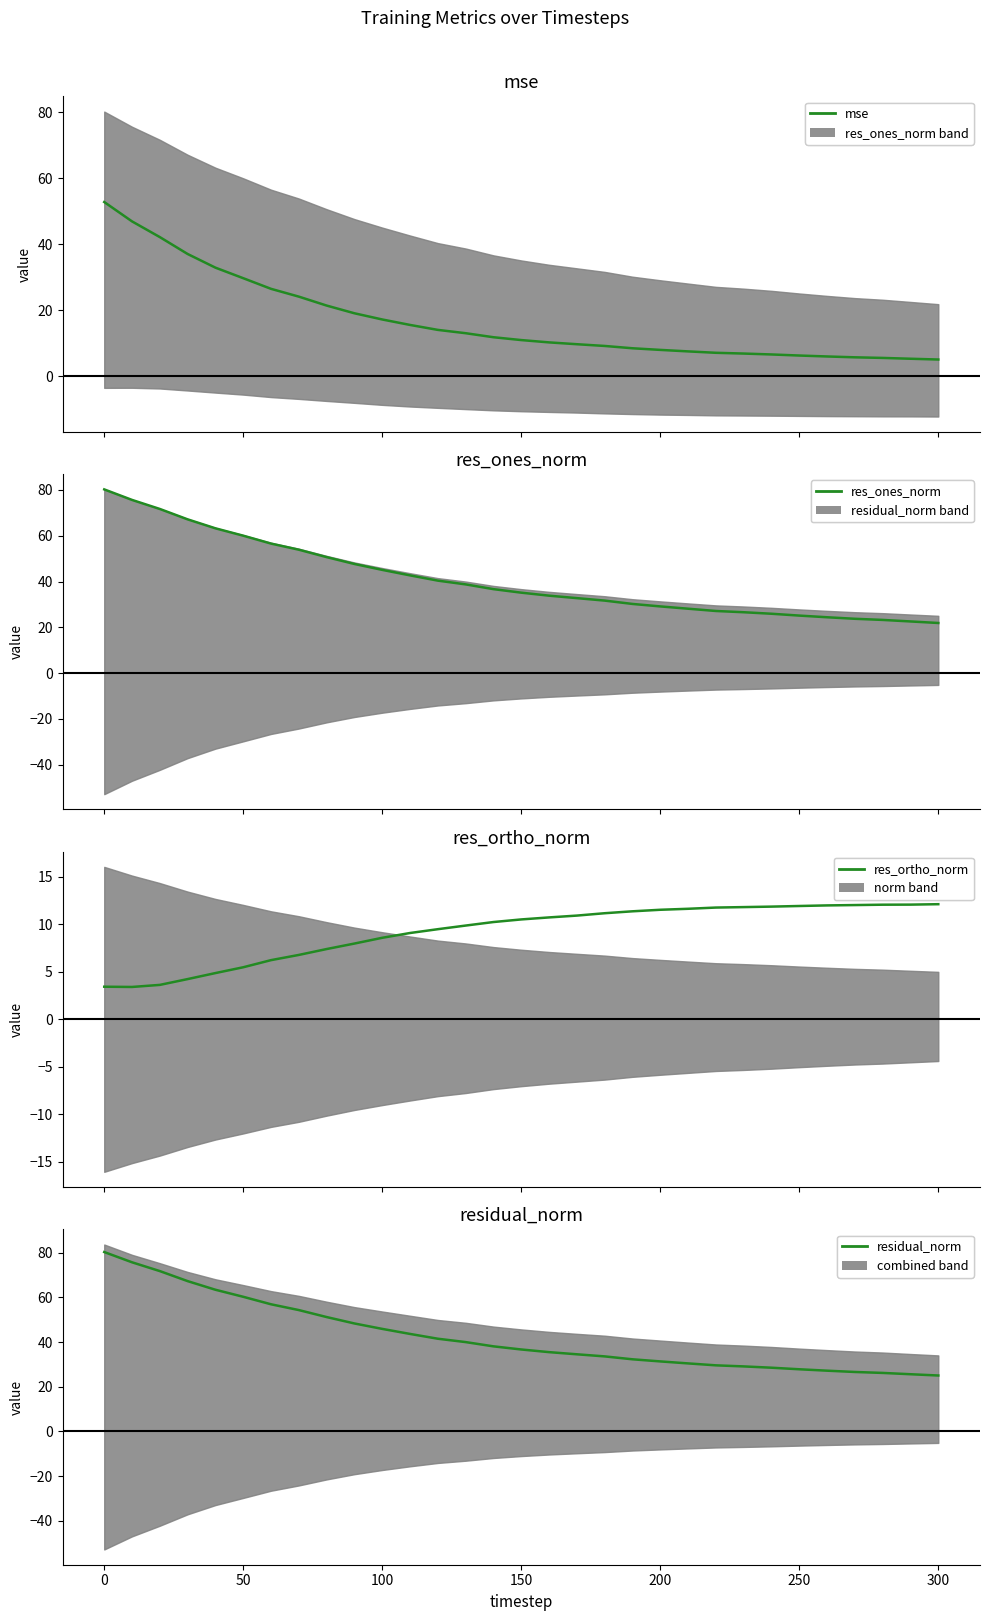

True or false: mse and residual_norm intersect in this chart.

False